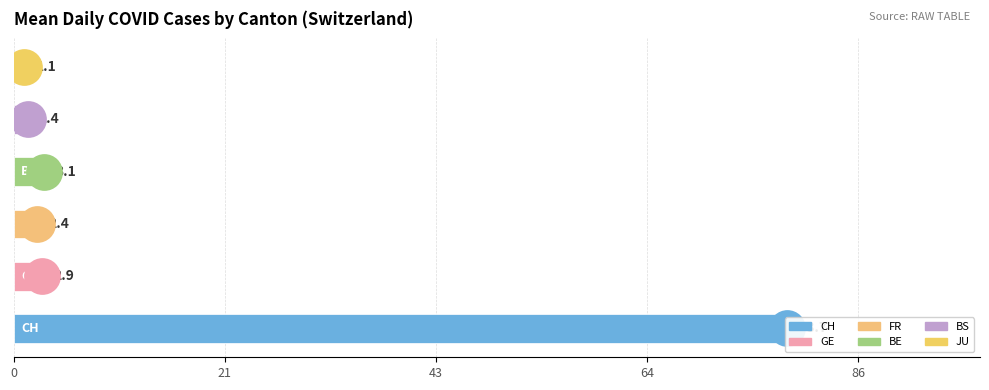

Which series has the largest Y range (max minus min)?

CH